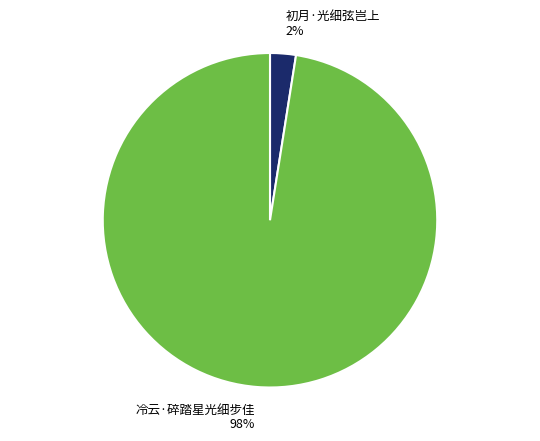

How many slices are in this pie chart?

2